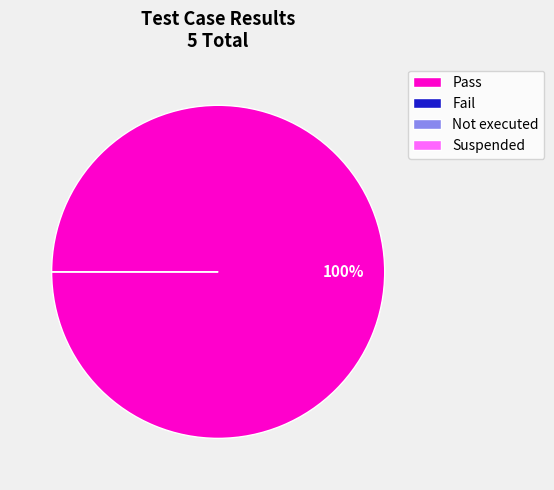

Which category accounts for the majority?

Pass